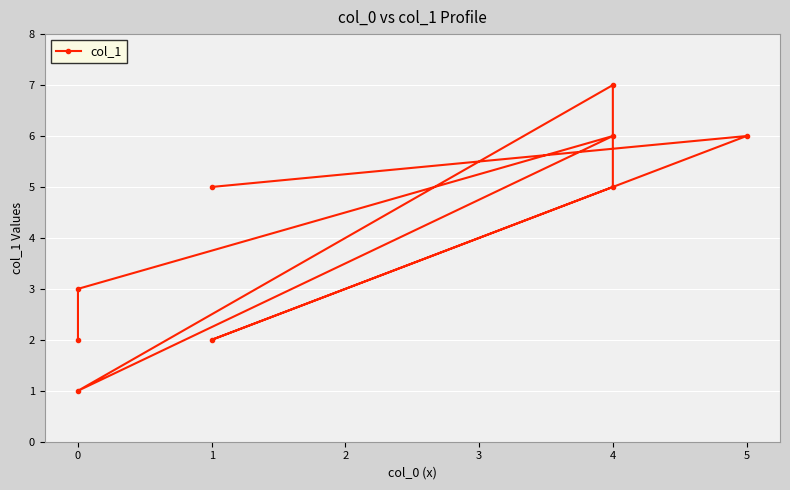

How many categories are shown in the chart?

9